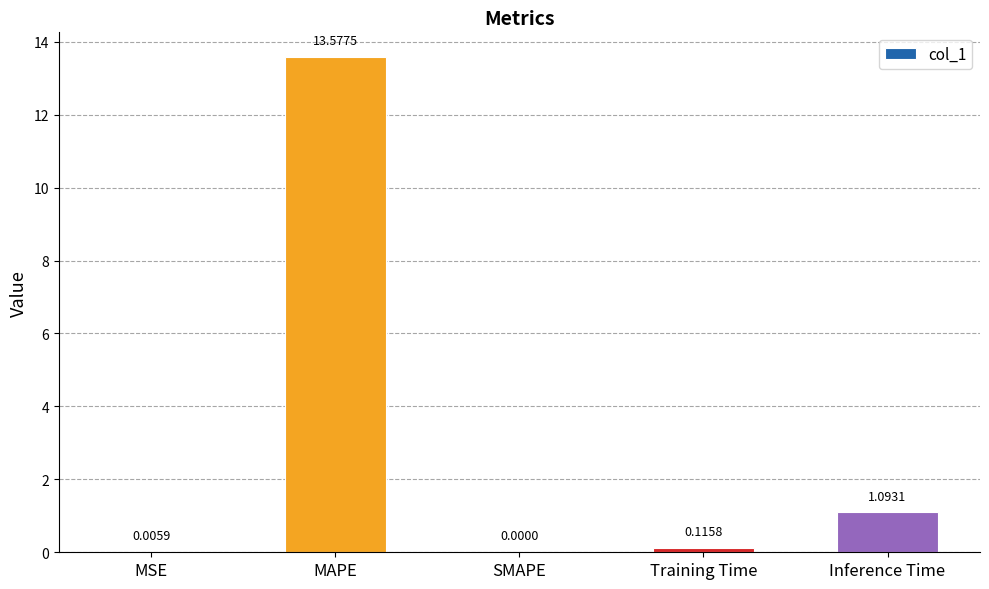

Which has a higher value, MSE or MAPE?

MAPE